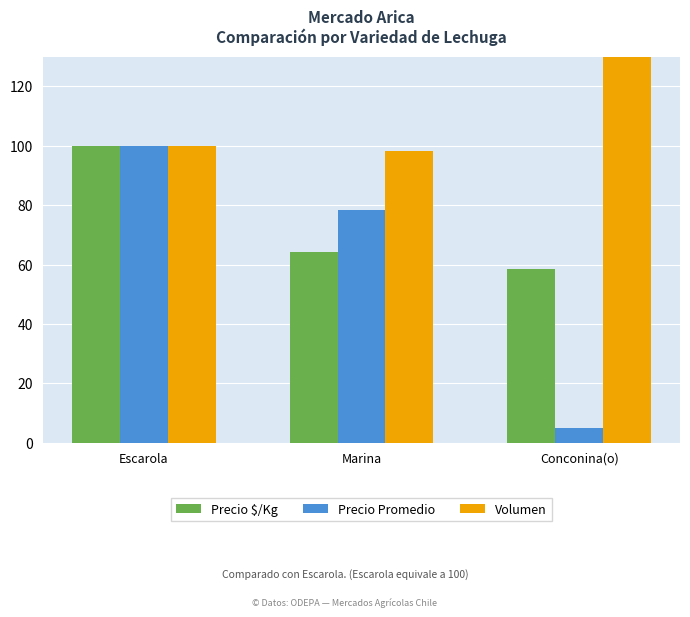

List the series in order of their peak value, highest first.

Volumen, Precio $/Kg, Precio Promedio